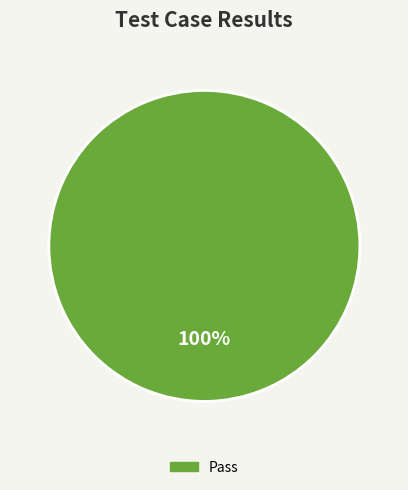

Is there any slice that represents more than half of the pie?

Yes